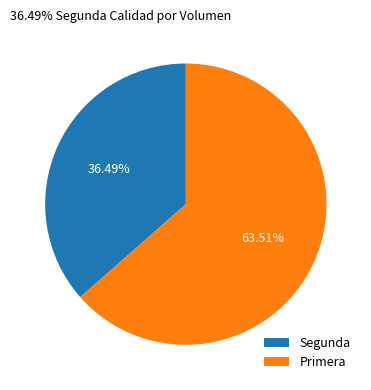

How many slices are in this pie chart?

2